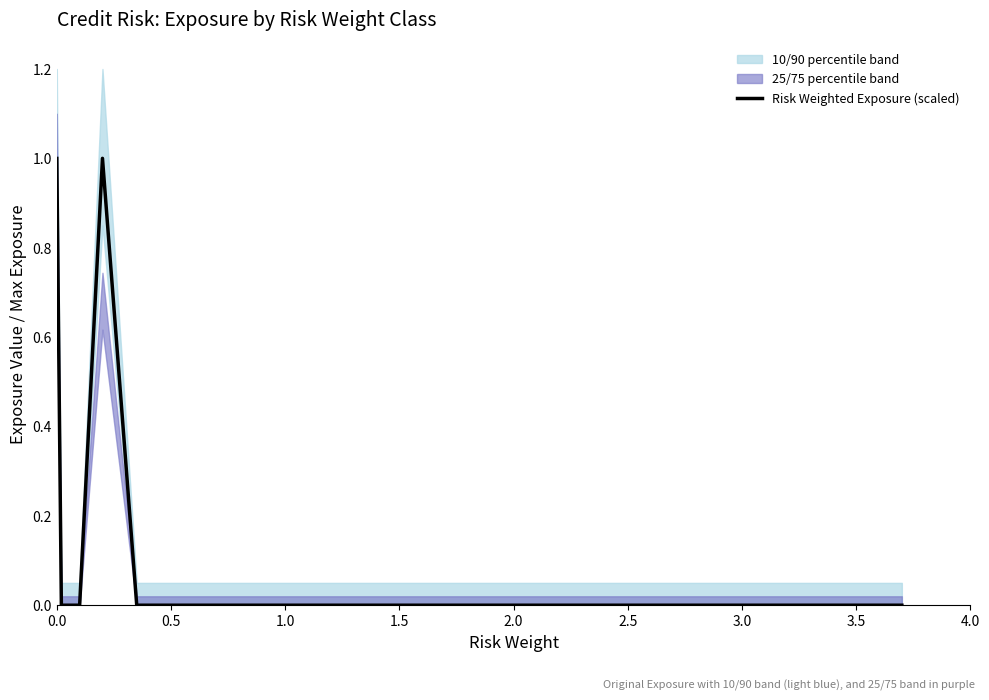

Is it true that Risk Weighted Exposure (scaled) equals 1.0 at 0.0?

True